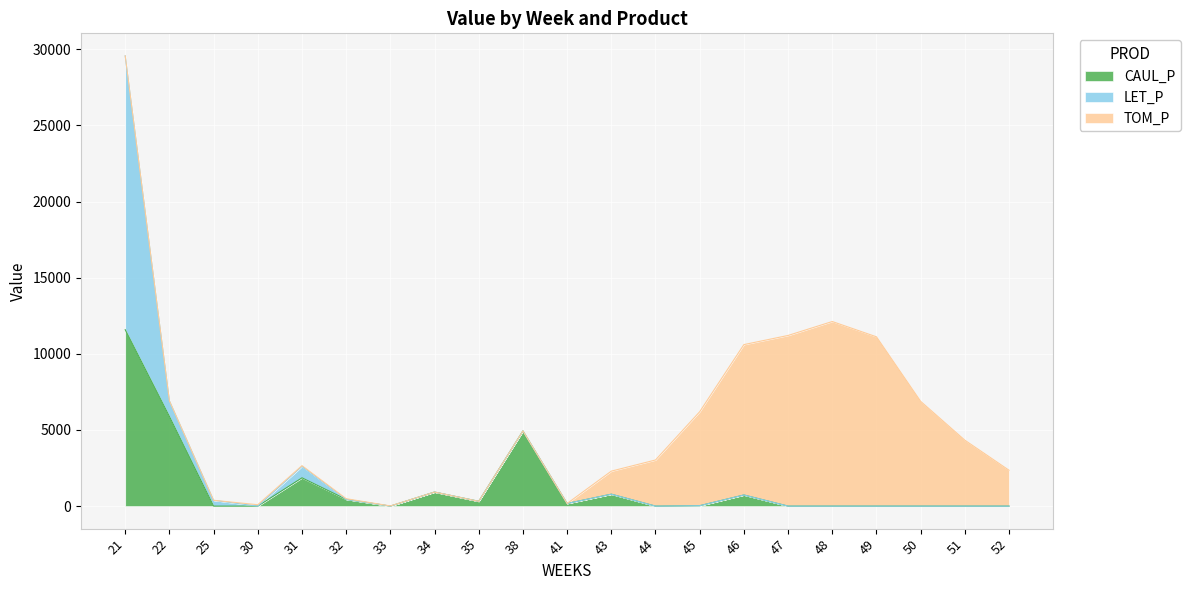

What is the difference between the CAUL_P values at 48 and 21?

11586.3